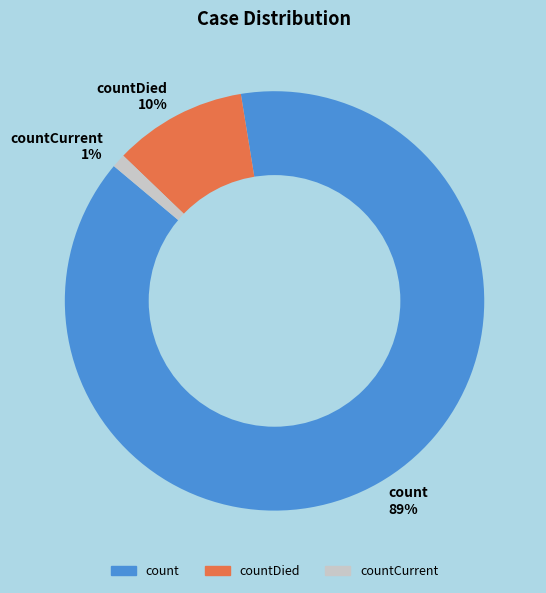

To the nearest percent, what is the average slice percentage?

33%